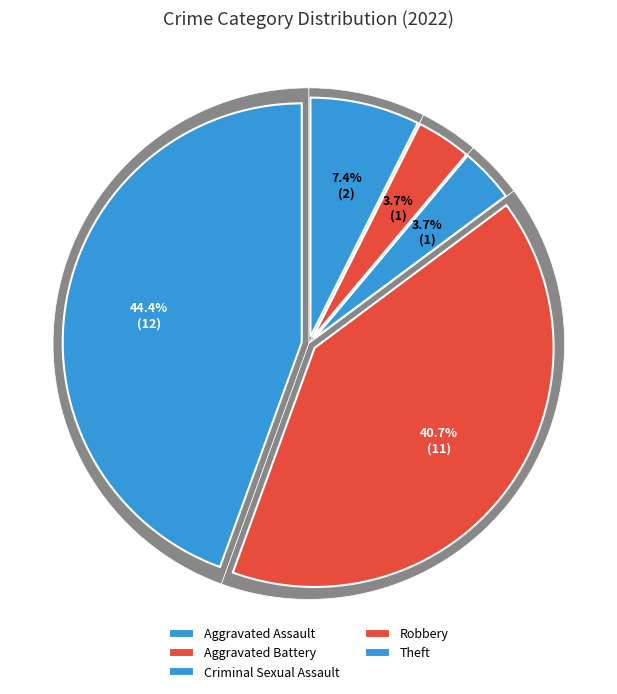

Which has a higher value, Criminal Sexual Assault or Robbery?

Robbery